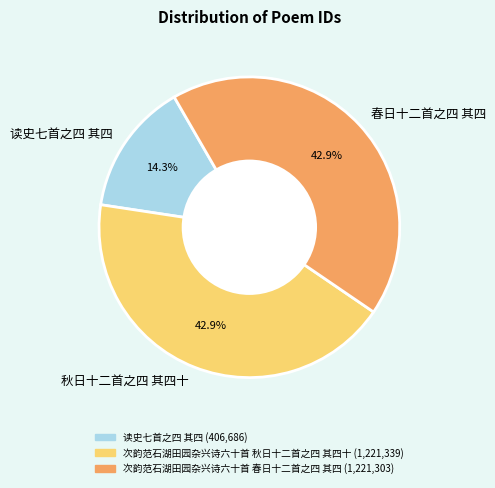

To the nearest percent, what is the difference between the largest and smallest slice percentages?

29%